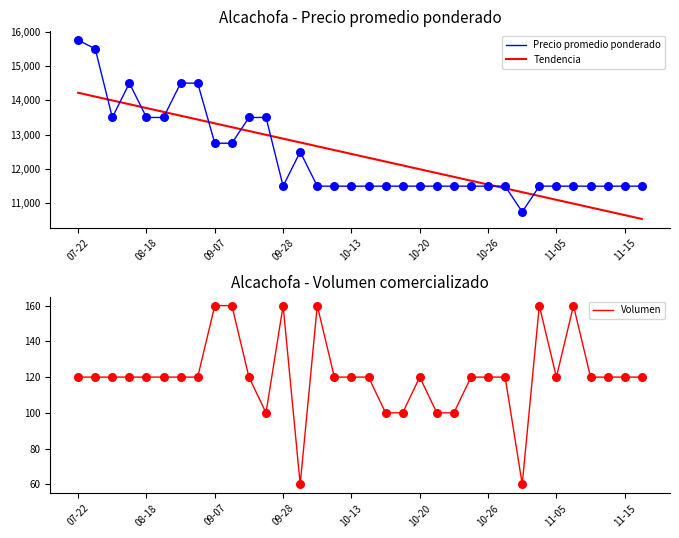

At how many categories does at least one series exceed 3456?

34